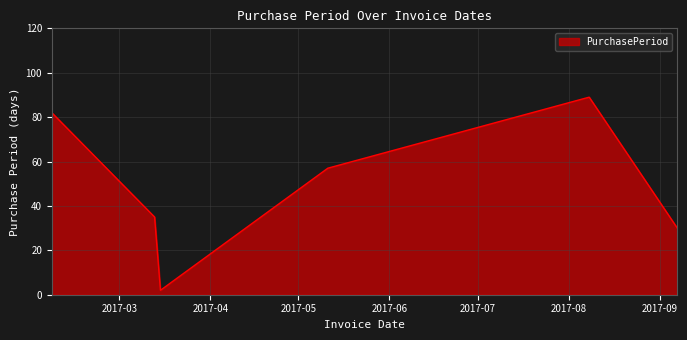

Count the number of categories in the chart.

6